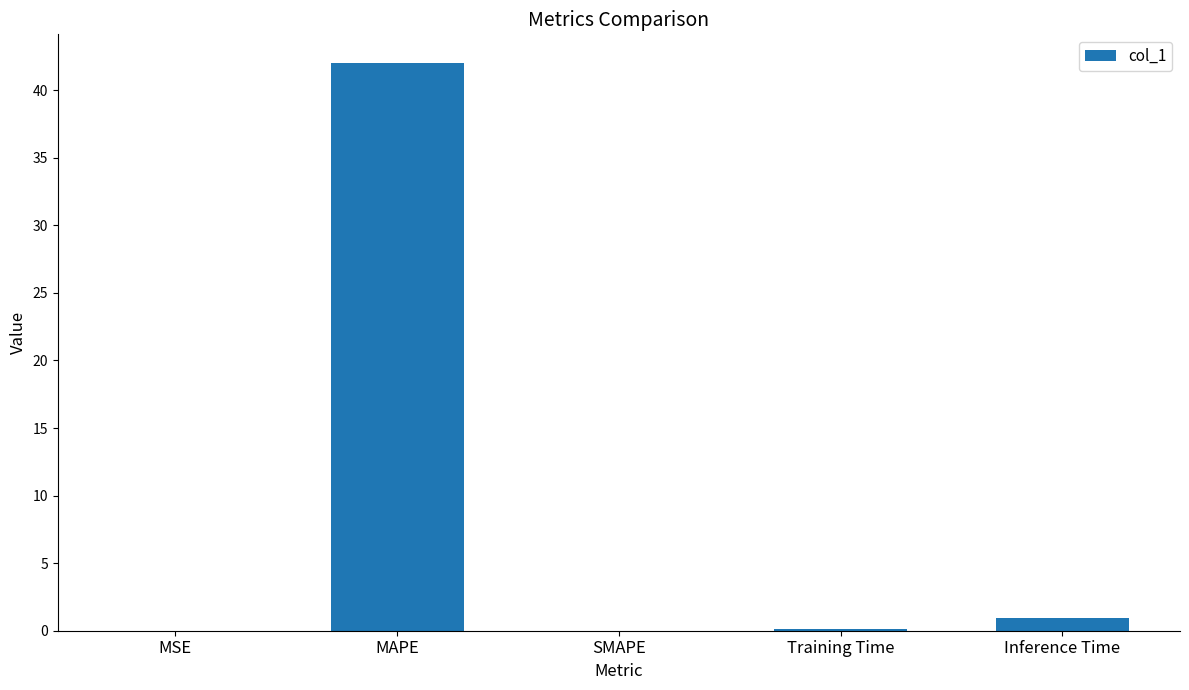

What is the approximate value at Inference Time?

0.9